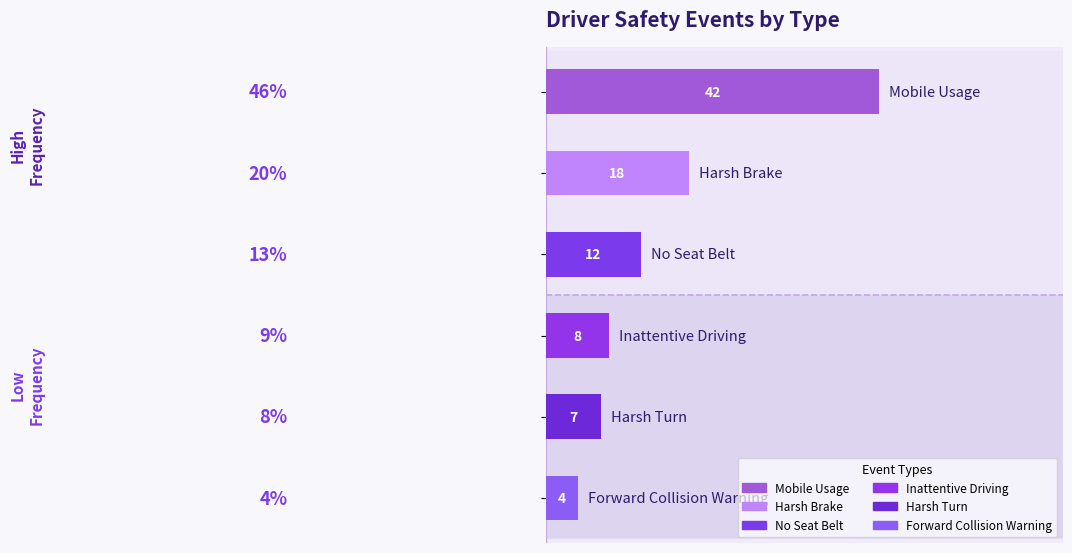

What is the value of the 3rd bar from the top?

12